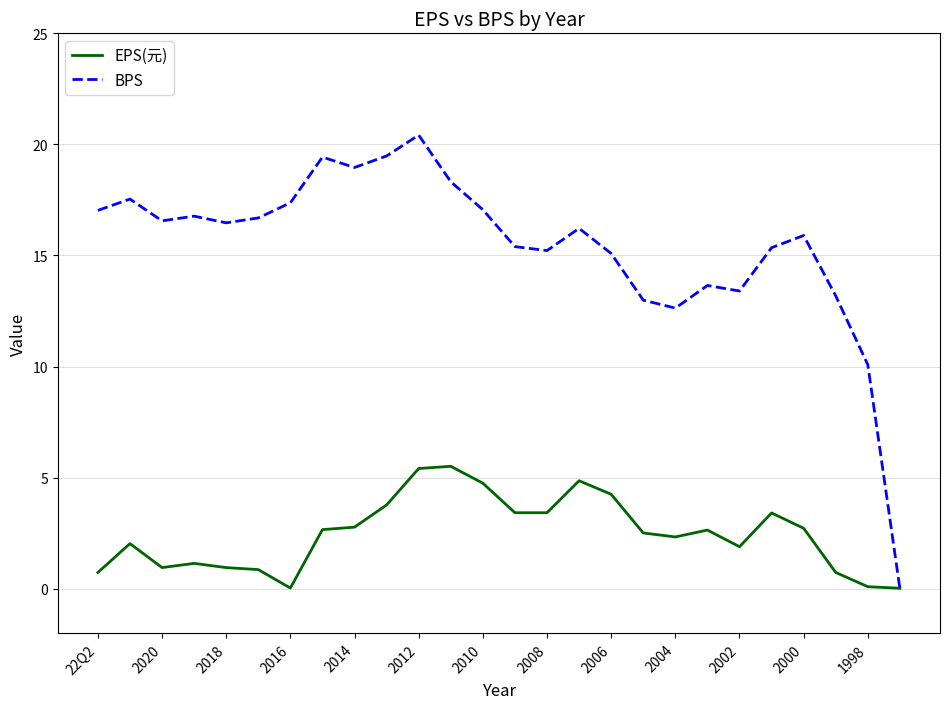

Which series has the widest spread of values?

BPS